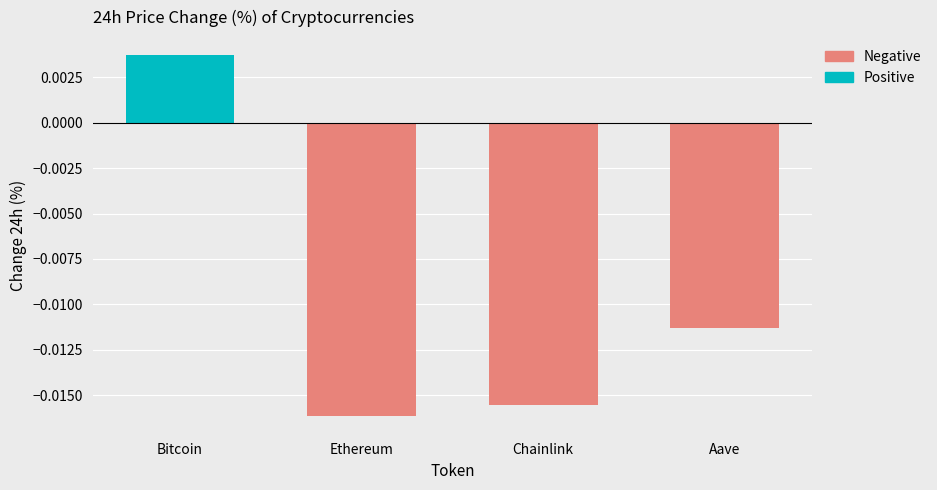

Rank the categories by value from highest to lowest.

Bitcoin, Aave, Chainlink, Ethereum